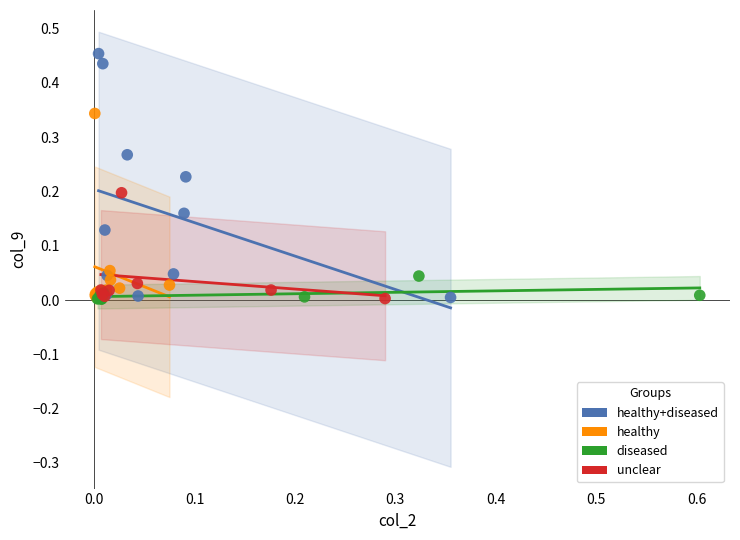

Which series has the widest spread of Y values?

healthy+diseased